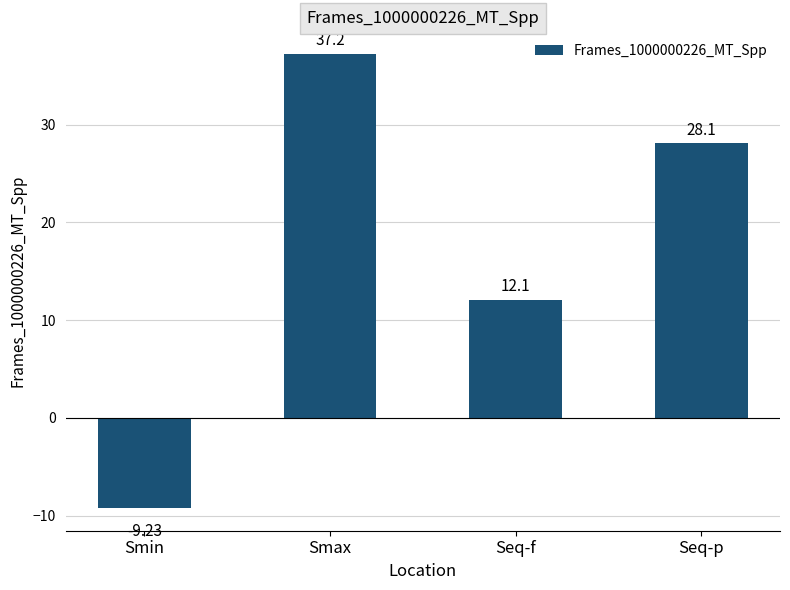

Are the bars grouped side by side (vs. stacked)?

No